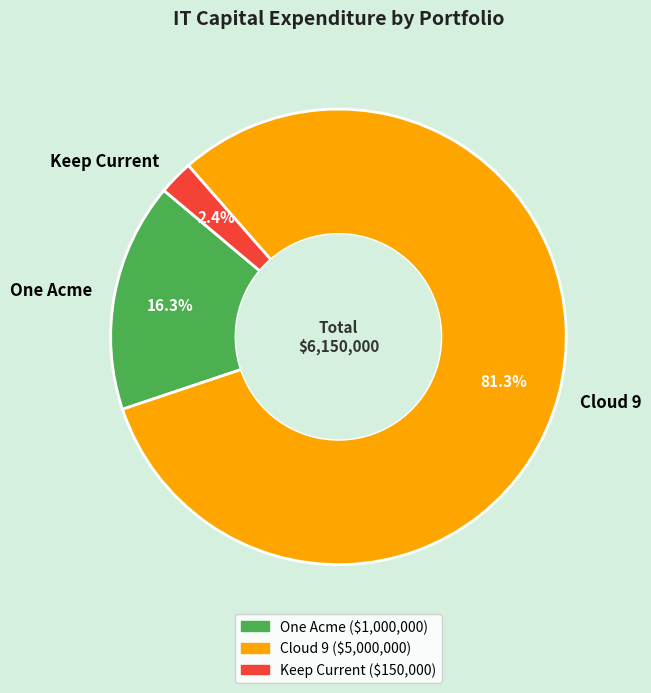

Approximately how many times larger is the value at Cloud 9 compared to One Acme?

5.0